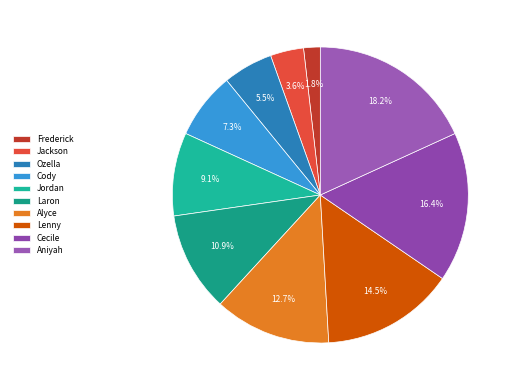

Is Cecile the majority of the pie?

No